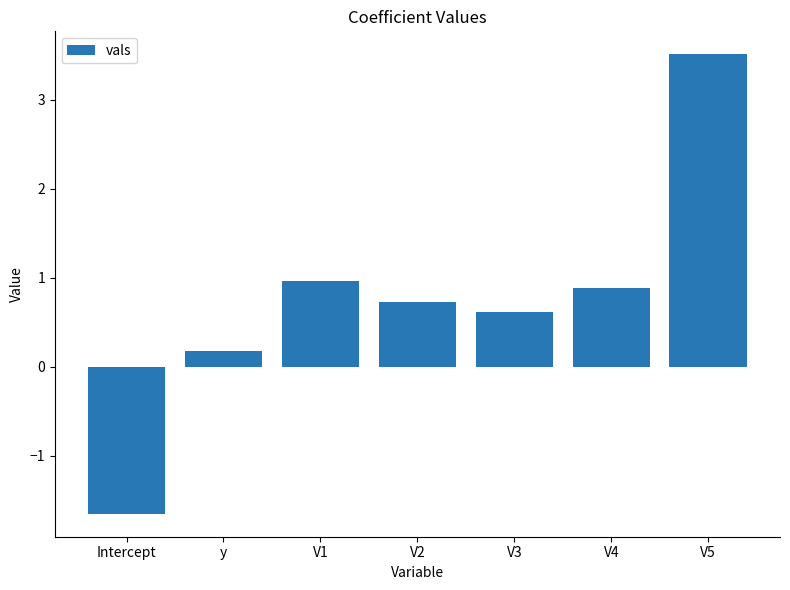

What is the sum of all values?

5.2